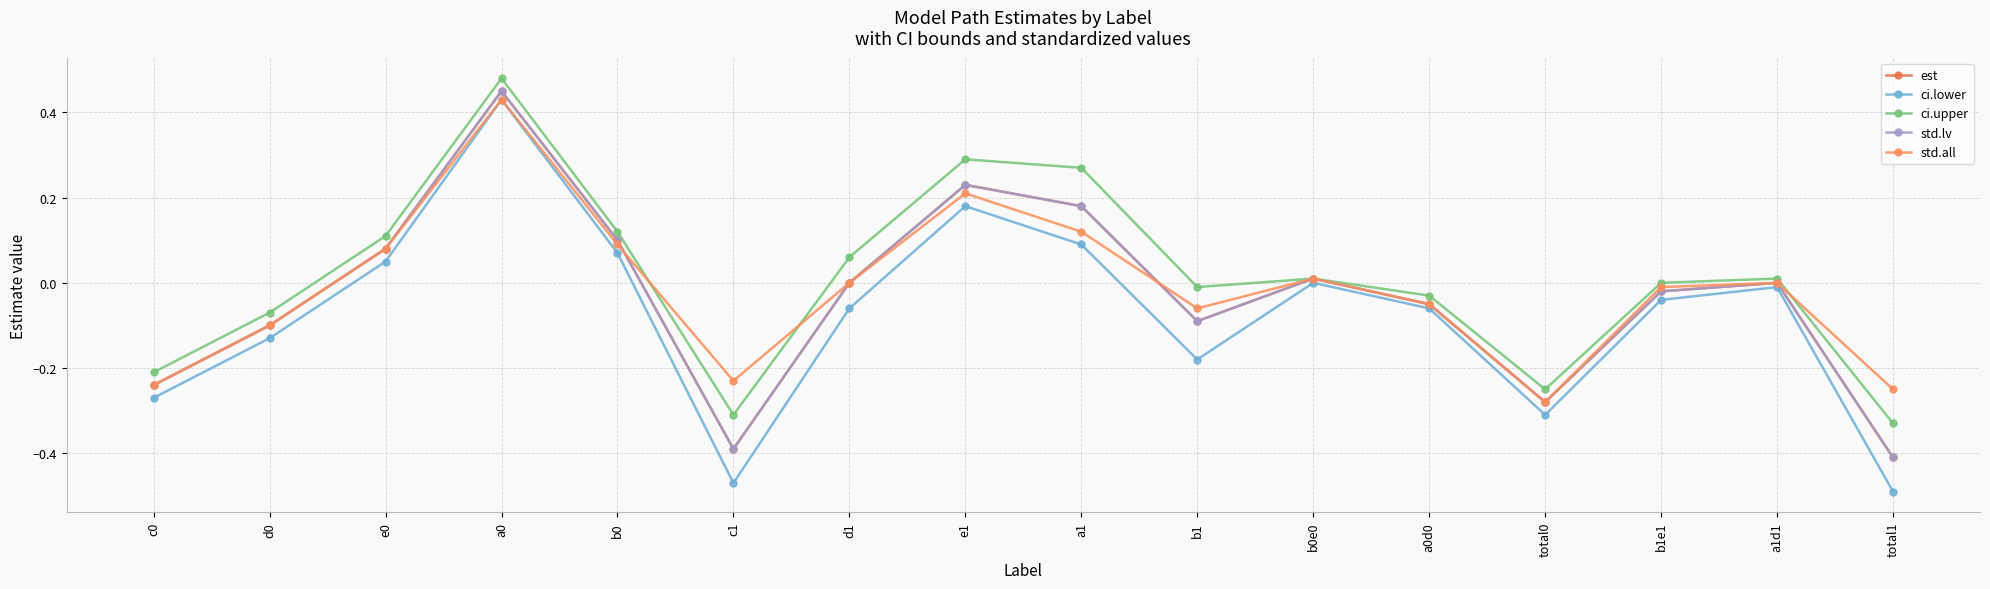

Is this an area chart (filled region under the line)?

No